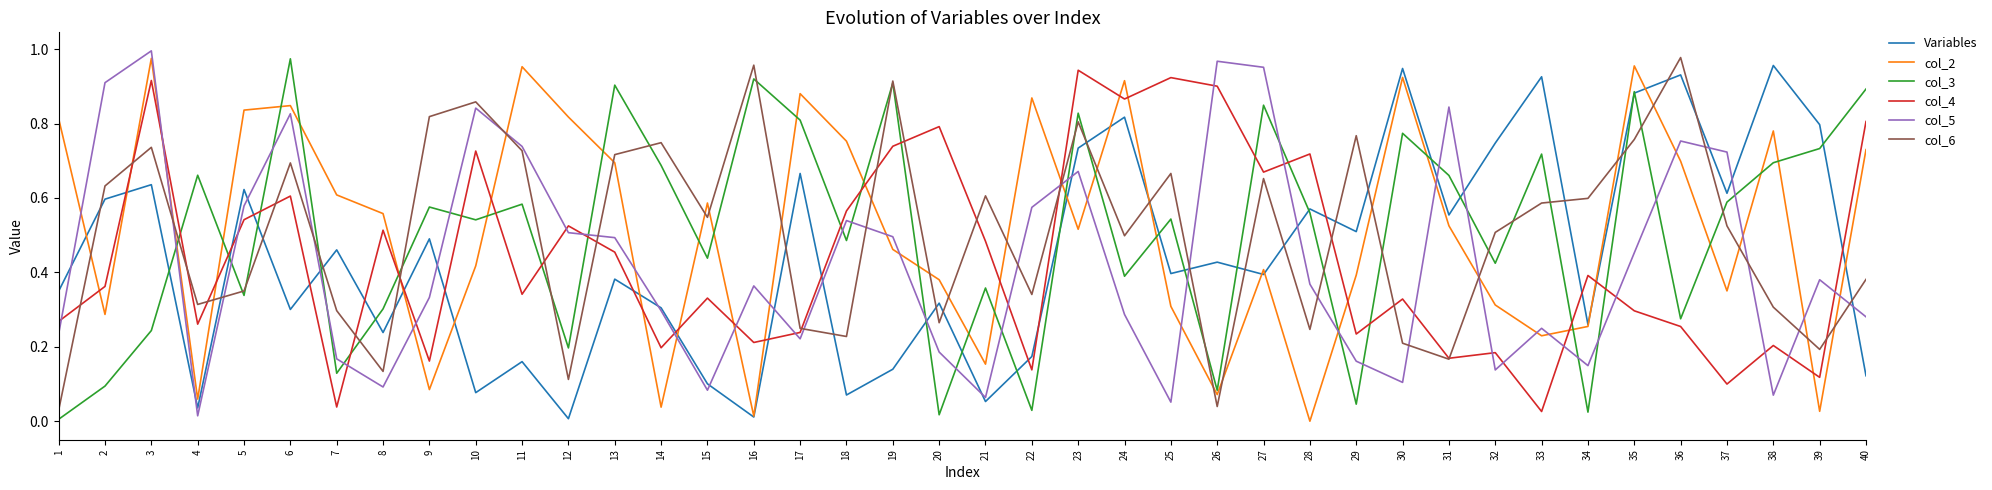

At which label is col_5 closest to 0?

4